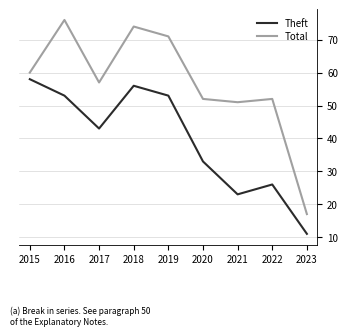

At which label does Theft reach its peak?

2015